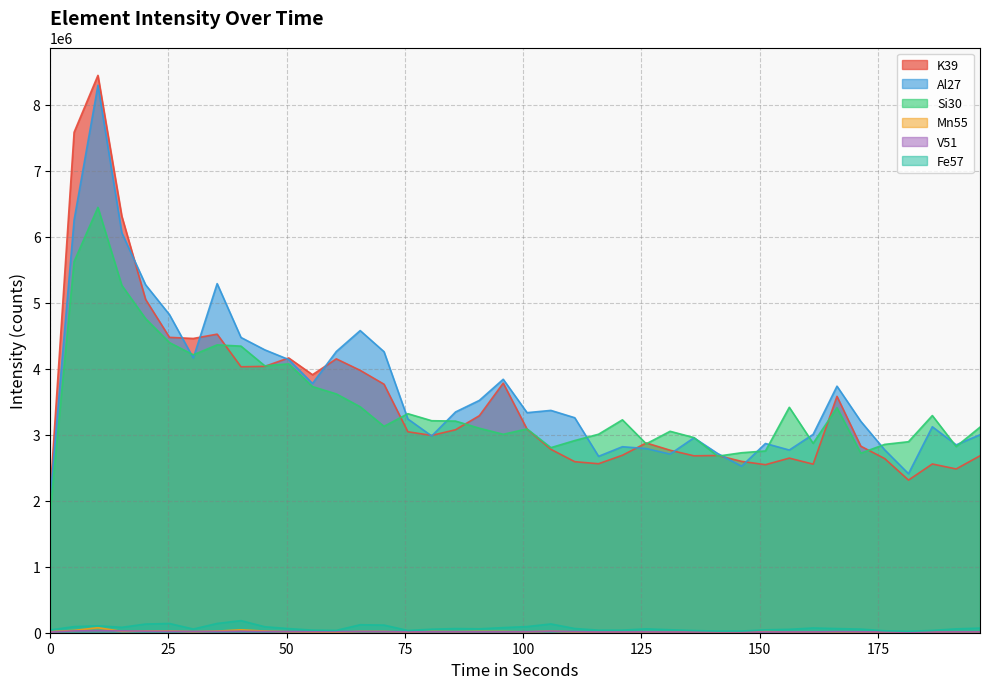

At which category is the sum across all series the highest?

10.081